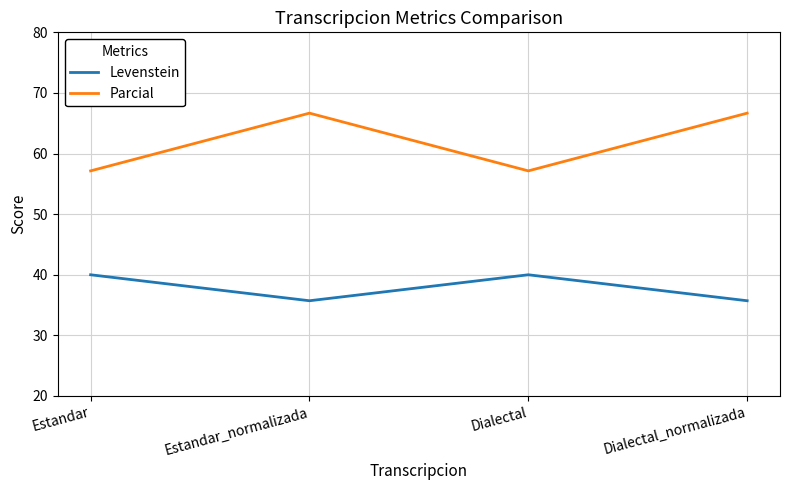

Is it true that Levenstein equals 20.0 at Dialectal_normalizada?

False